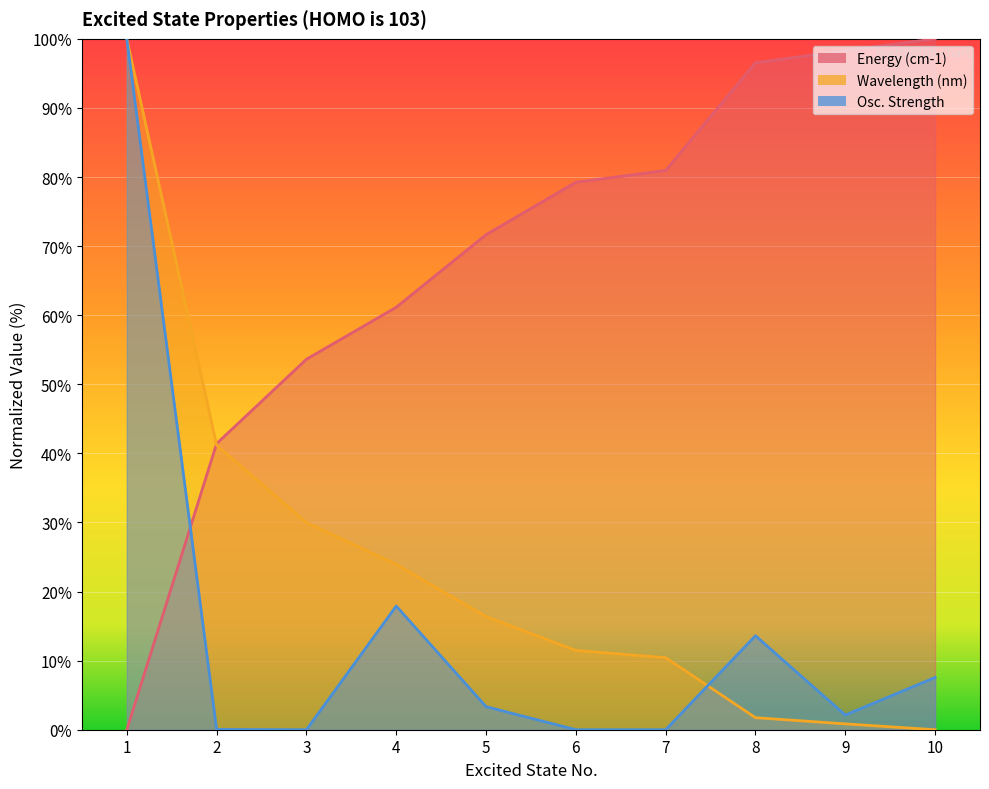

Is it true that Wavelength (nm) equals 100.0 at 1?

True